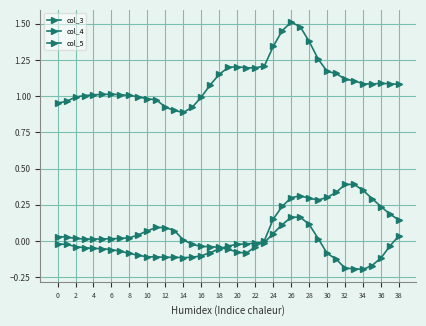

How many distinct data groups are displayed?

3